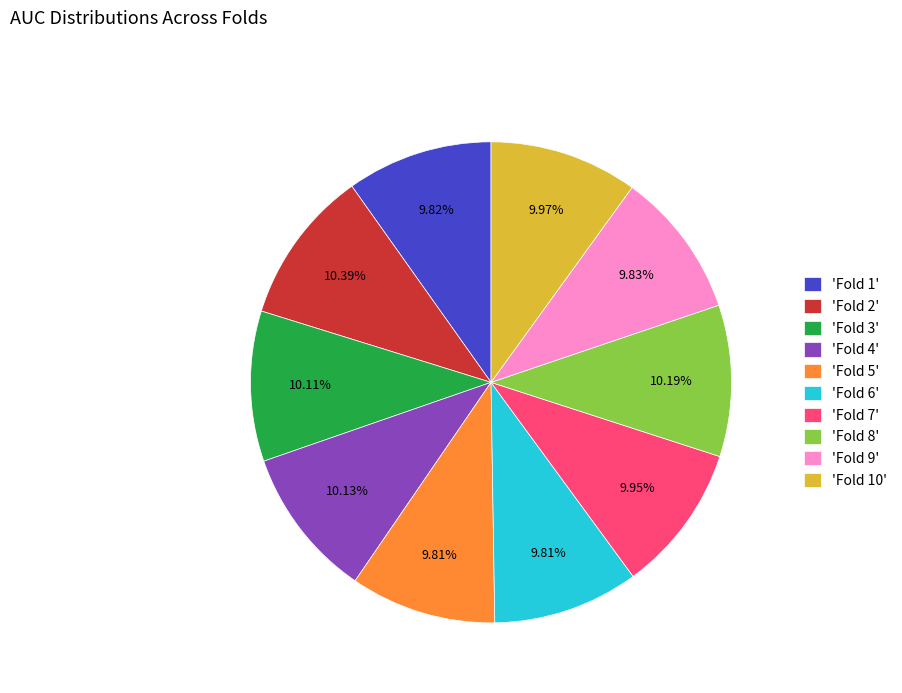

Which has a higher value, 'Fold 2' or 'Fold 9'?

'Fold 2'